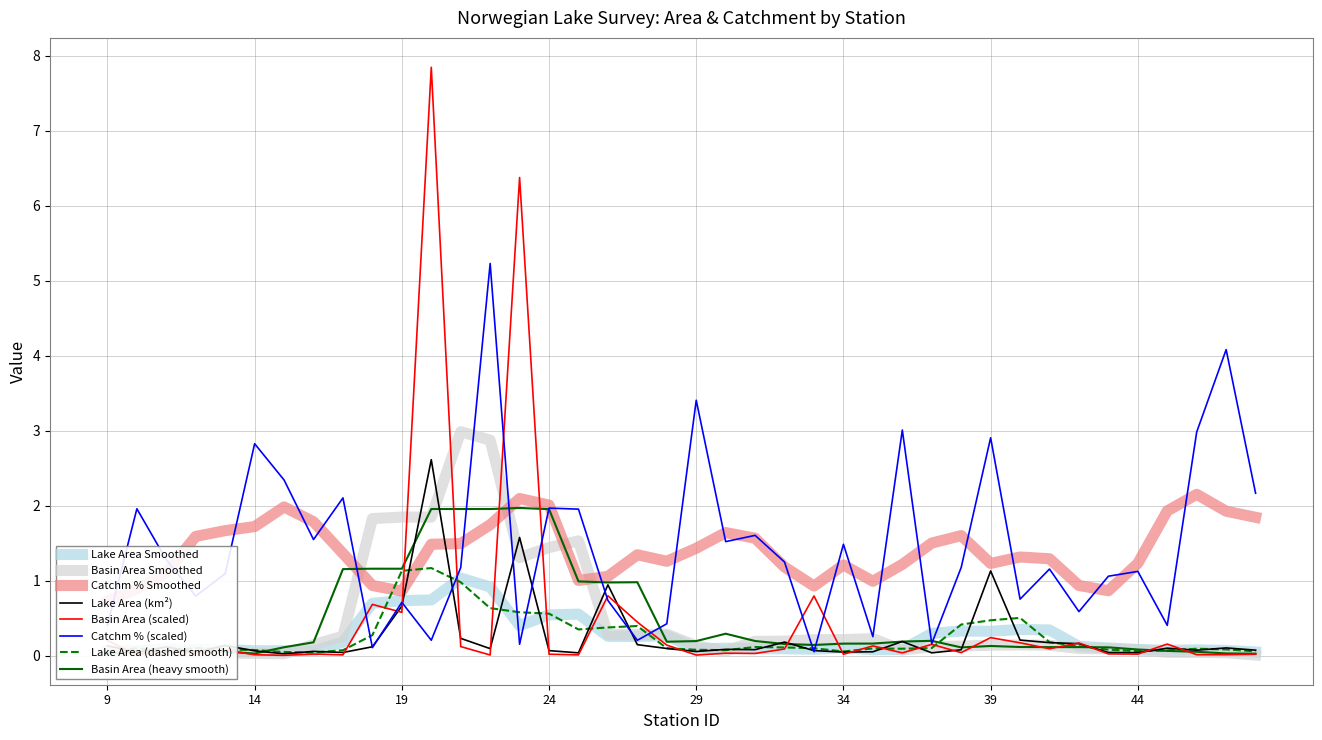

Reading left to right, transcribe all the data shown in this chart.

lake_area_km2: 0.1	0.0	0.1	0.0	0.1	0.1	0.0	0.1	0.0	0.1	0.7	2.6	0.2	0.1	1.6	0.1	0.0	0.9	0.1	0.1	0.1	0.1	0.1	0.2	0.1	0.1	0.1	0.2	0.0	0.1	1.1	0.2	0.2	0.2	0.0	0.0	0.1	0.1	0.1	0.1
basin_area_km2: 0.2	0.0	0.1	0.0	0.1	0.0	0.0	0.0	0.0	0.7	0.6	7.8	0.1	0.0	6.4	0.0	0.0	0.8	0.4	0.1	0.0	0.0	0.0	0.1	0.8	0.0	0.1	0.0	0.2	0.0	0.2	0.2	0.1	0.2	0.0	0.0	0.2	0.0	0.0	0.0
lake_catchm_%: 0.4	2.0	1.3	0.8	1.1	2.8	2.3	1.6	2.1	0.1	0.7	0.2	1.2	5.2	0.2	2.0	2.0	0.7	0.2	0.4	3.4	1.5	1.6	1.3	0.1	1.5	0.3	3.0	0.2	1.2	2.9	0.8	1.2	0.6	1.1	1.1	0.4	3.0	4.1	2.2